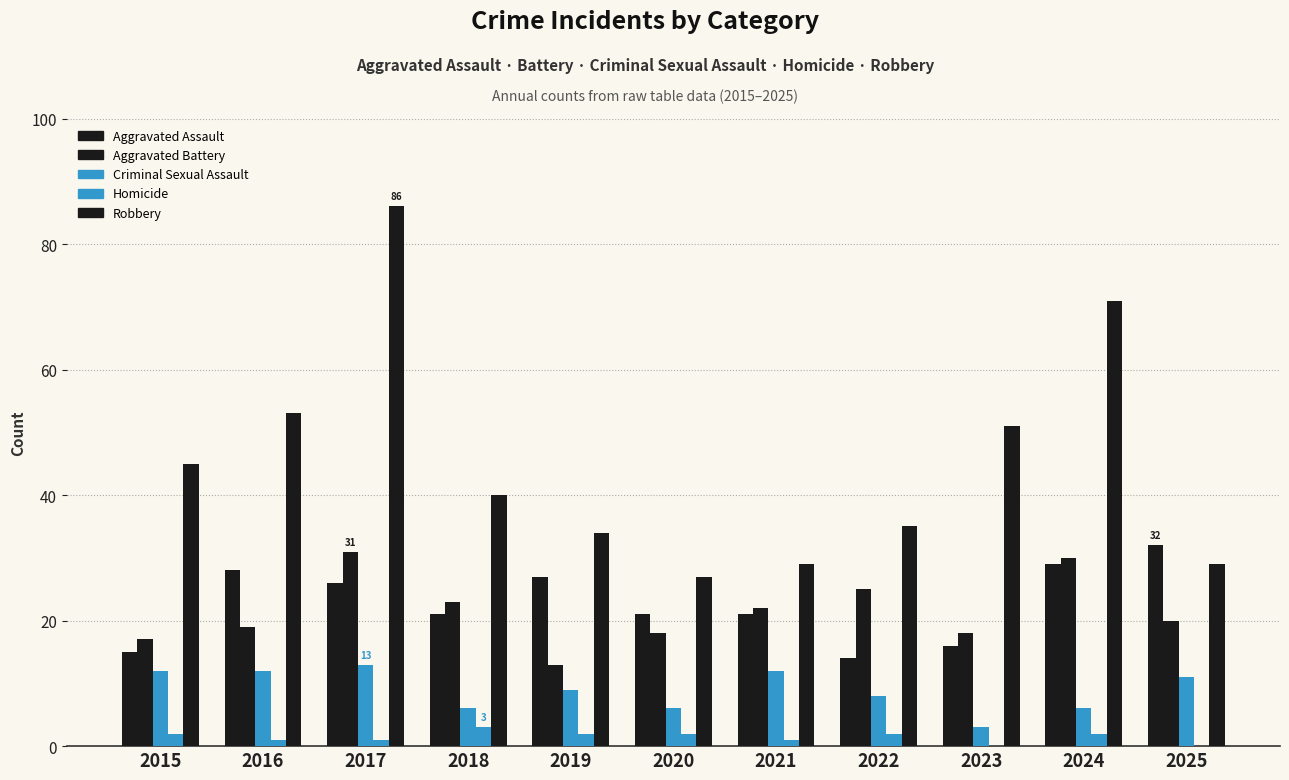

How many series are shown in this chart?

5